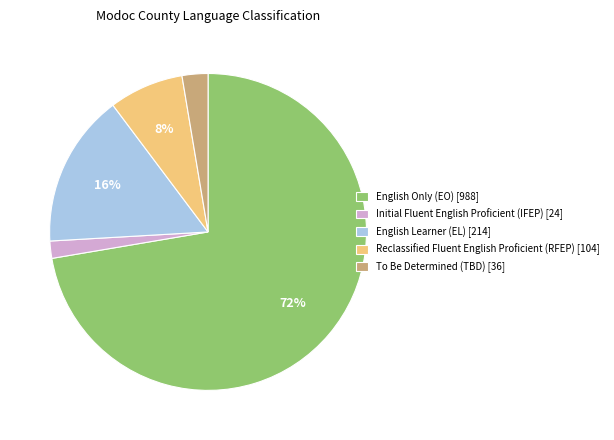

To the nearest percent, what is the difference between the English Learner (EL) [214] and To Be Determined (TBD) [36] slice percentages?

13%